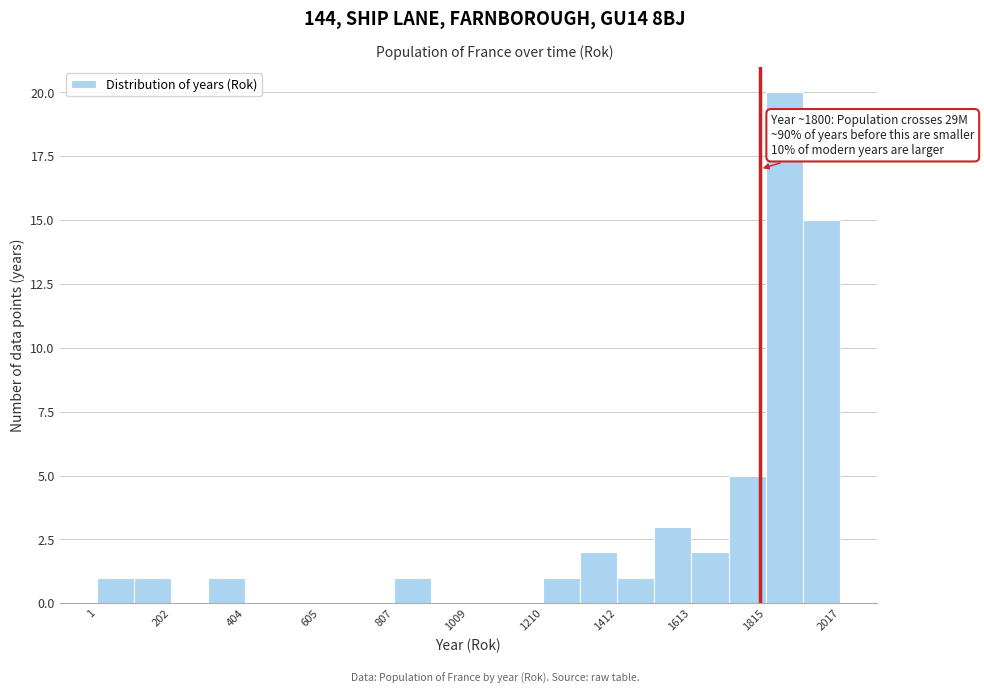

Around what value on the x-axis is the tallest bar? Give the approximate position of its centre, as read against the axis.

1850